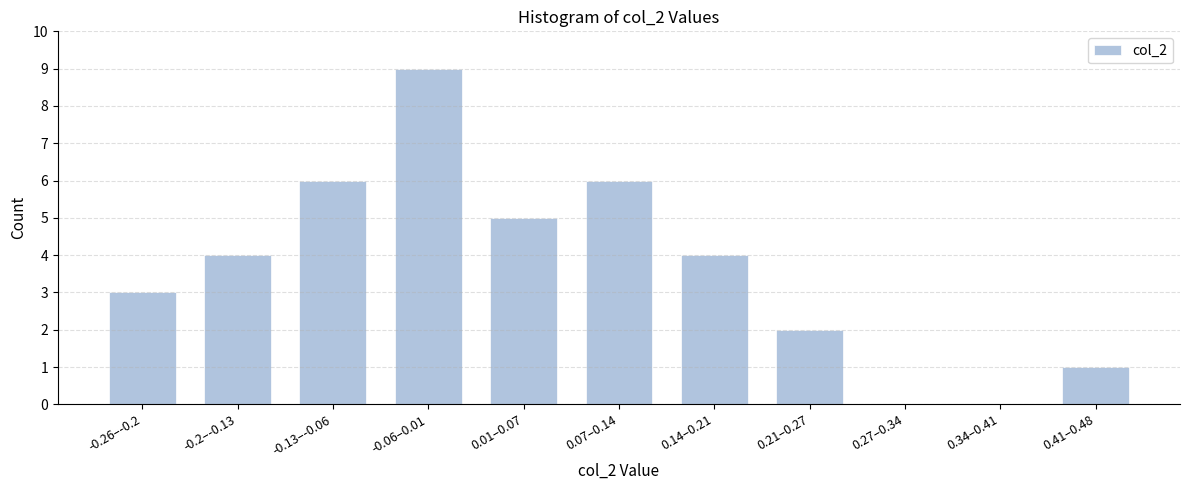

Reading left to right, what are all the values shown in this chart?

-0.26–-0.2=3	-0.2–-0.13=4	-0.13–-0.06=6	-0.06–0.01=9	0.01–0.07=5	0.07–0.14=6	0.14–0.21=4	0.21–0.27=2	0.27–0.34=0	0.34–0.41=0	0.41–0.48=1